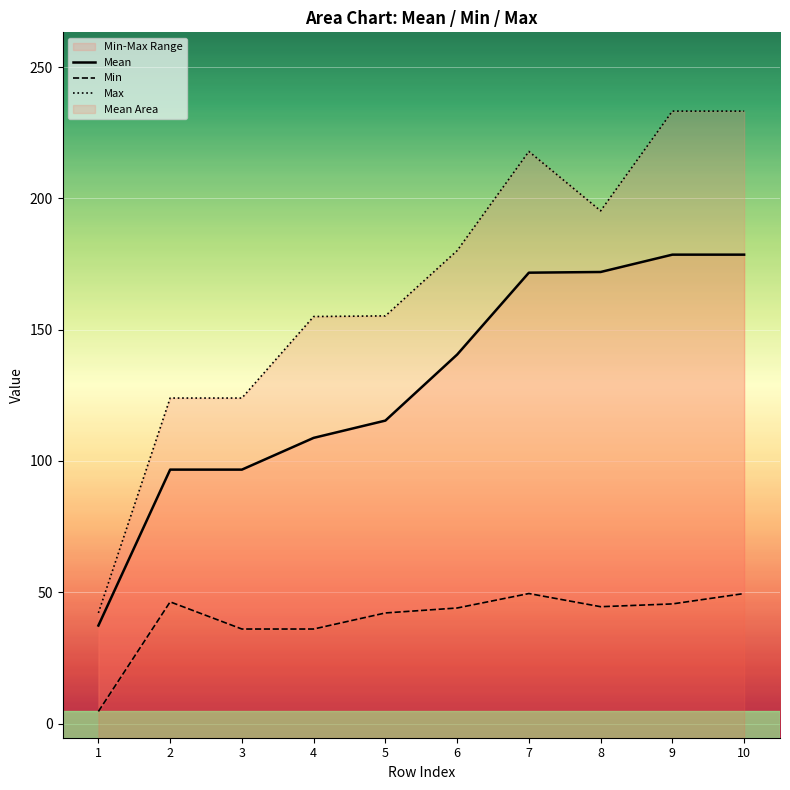

At 6, list the series in order from largest to smallest.

Max, Mean, Min